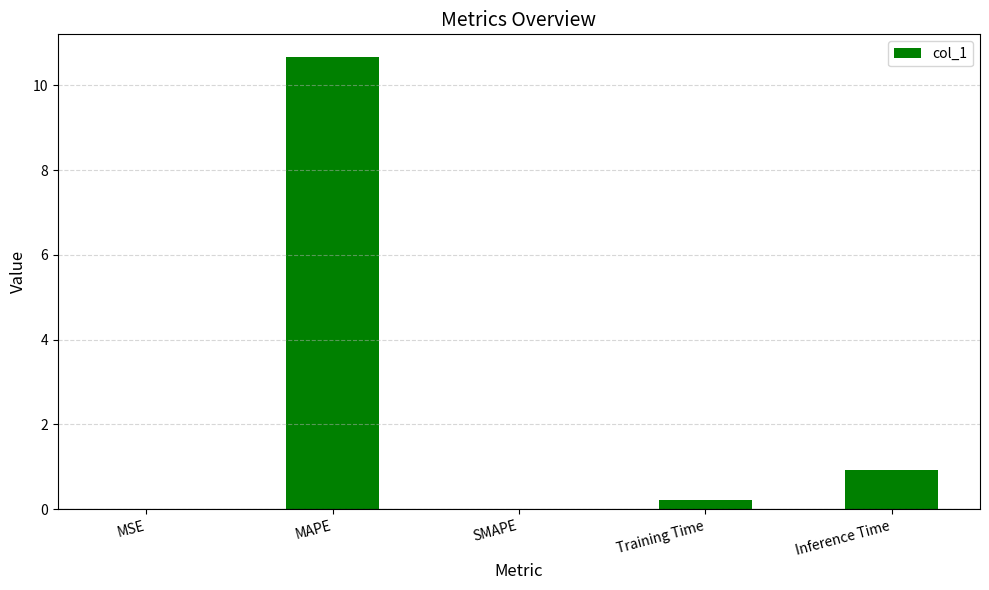

Are the bars horizontal?

No